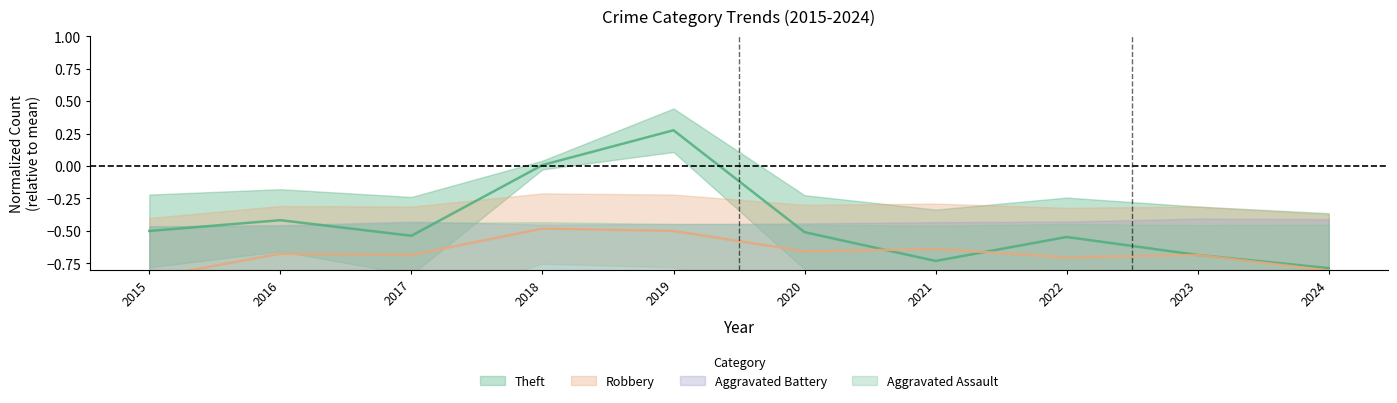

Which series has the largest total across all categories?

Theft